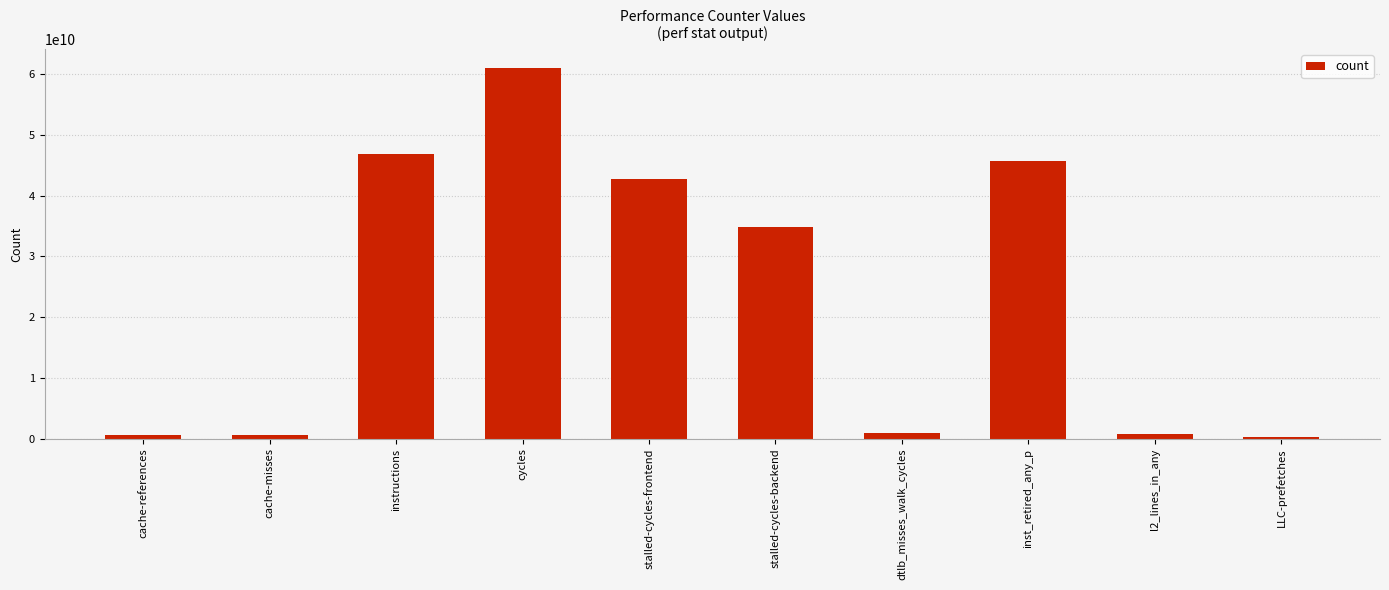

At which label does the data first exceed 34776019334?

instructions